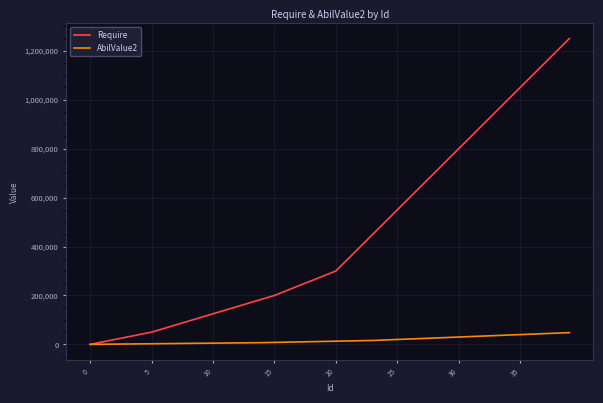

Which series has the largest range (max minus min)?

Require